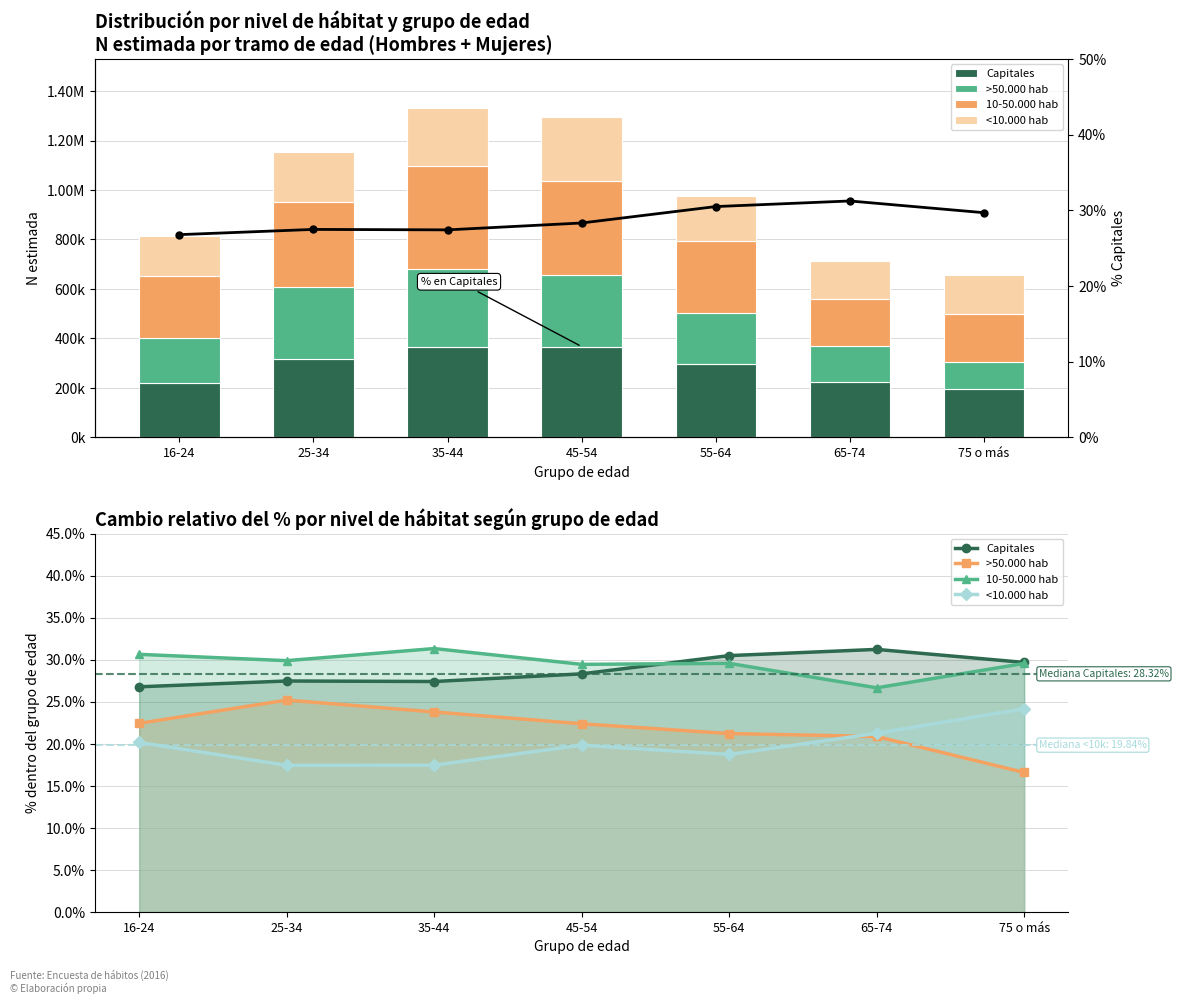

Rank the series by their maximum value, from highest to lowest.

10-50.000 hab, Capitales, % Capitales, >50.000 hab, <10.000 hab